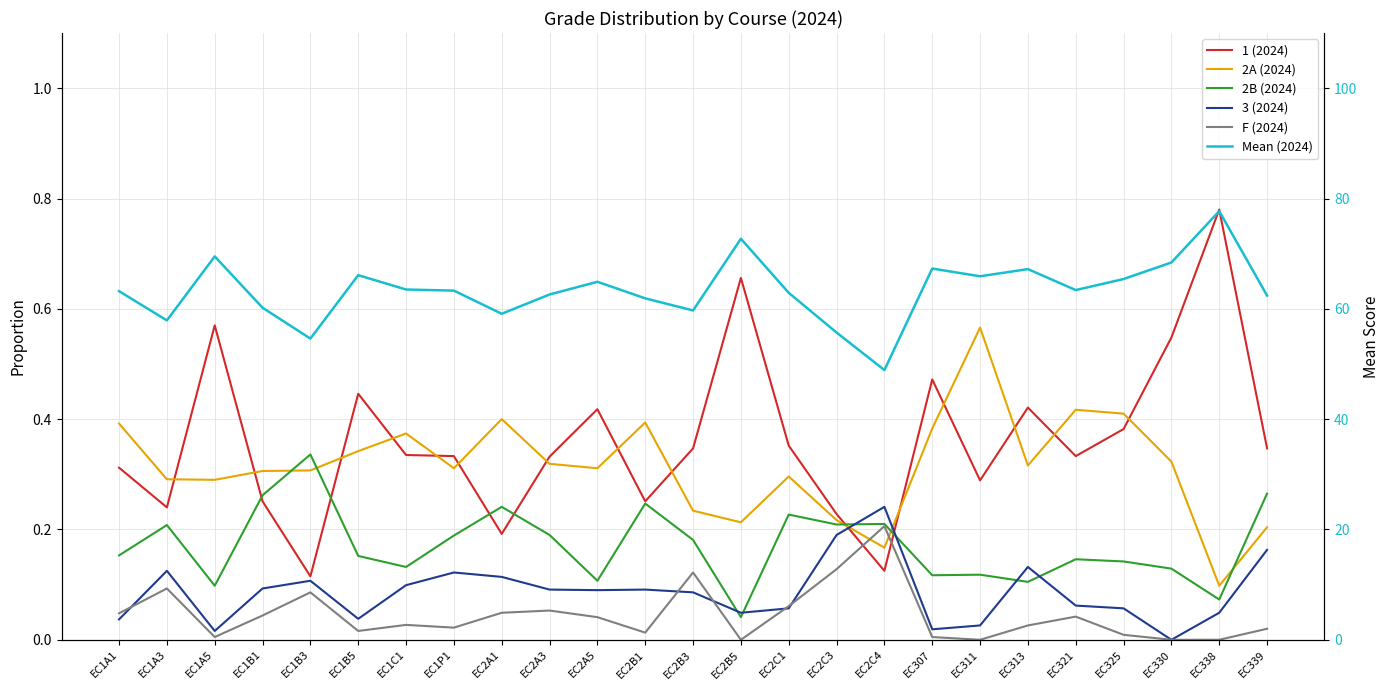

What is the average value of the 2B (2024) series?

0.2